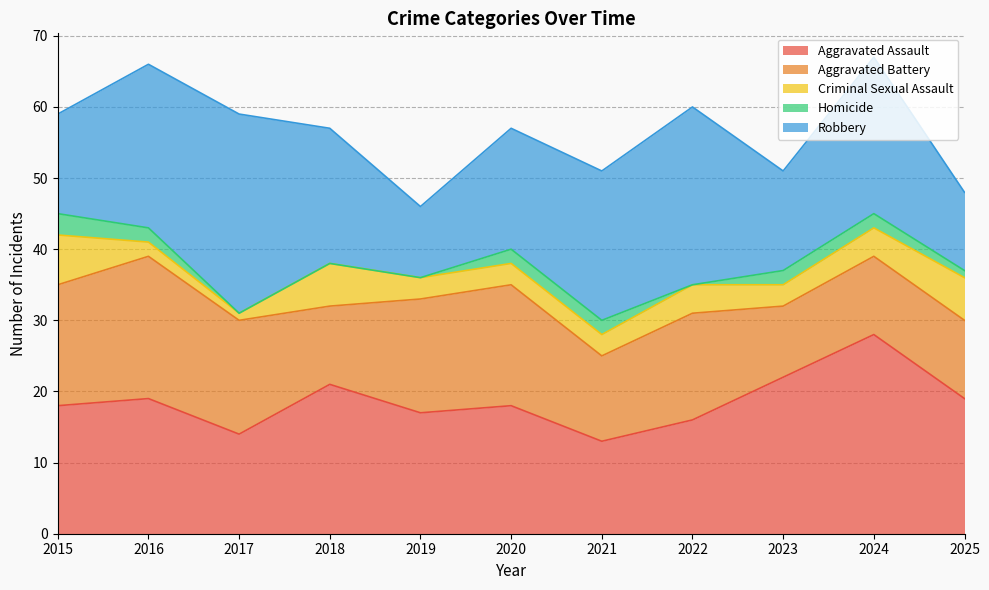

What are all the series names shown in the legend?

Aggravated Assault, Aggravated Battery, Criminal Sexual Assault, Homicide, Robbery